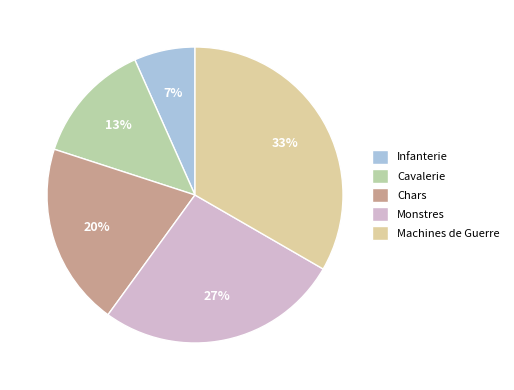

Do Chars and Cavalerie together represent more than half of the pie?

No